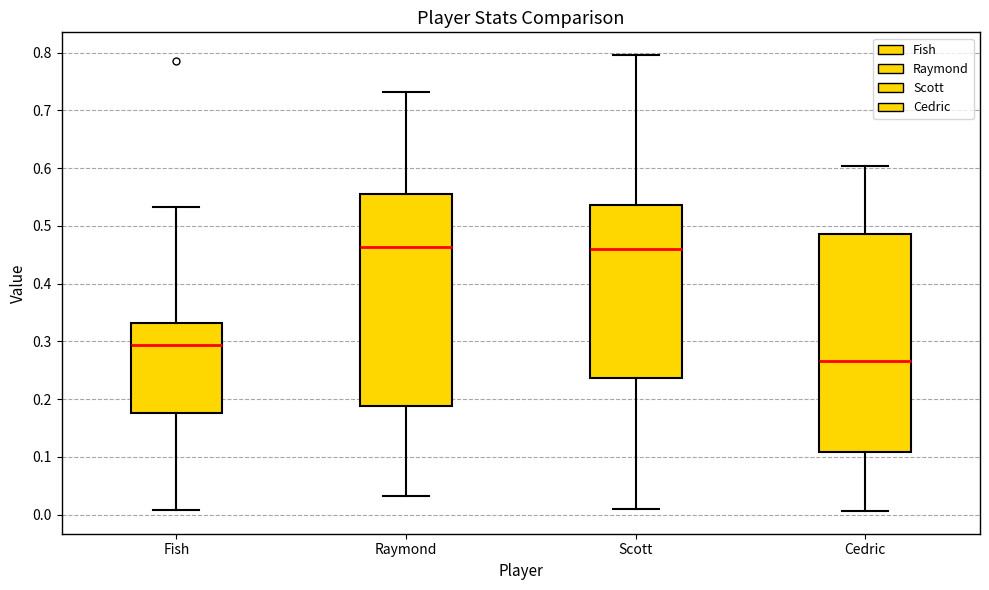

Reading left to right, transcribe this box plot: for each box, give where its median line is, the range the box spans, and where its two whiskers end, as read against the y-axis. The values are not printed on the chart, so give them approximately, as read against the axis.

Fish: median 0.29, box 0.18 to 0.33, whiskers 0.01 to 0.53
Raymond: median 0.46, box 0.19 to 0.56, whiskers 0.03 to 0.73
Scott: median 0.46, box 0.24 to 0.54, whiskers 0.01 to 0.80
Cedric: median 0.27, box 0.11 to 0.49, whiskers 0.01 to 0.60